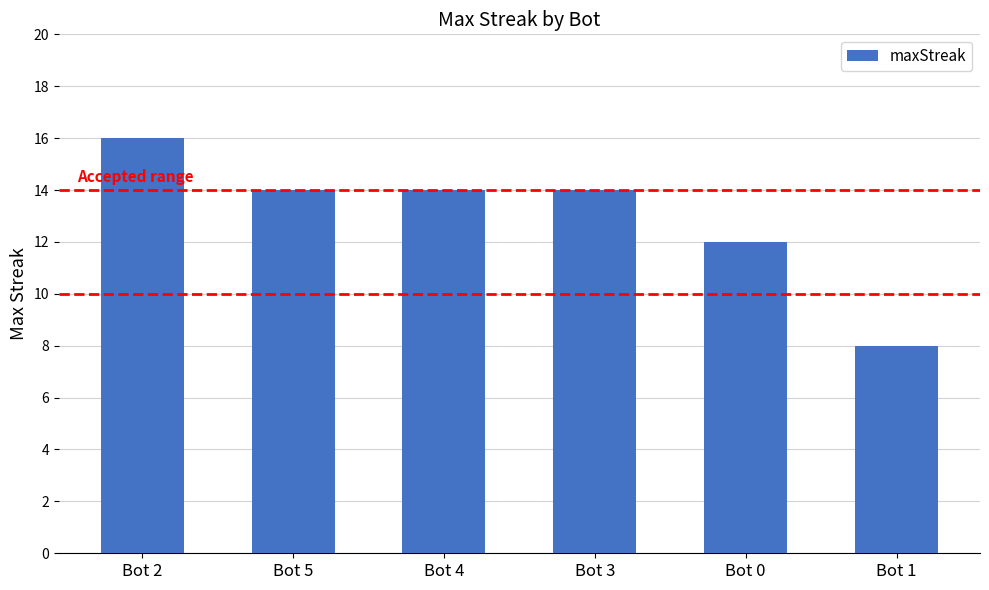

What position from the right is Bot 1?

1